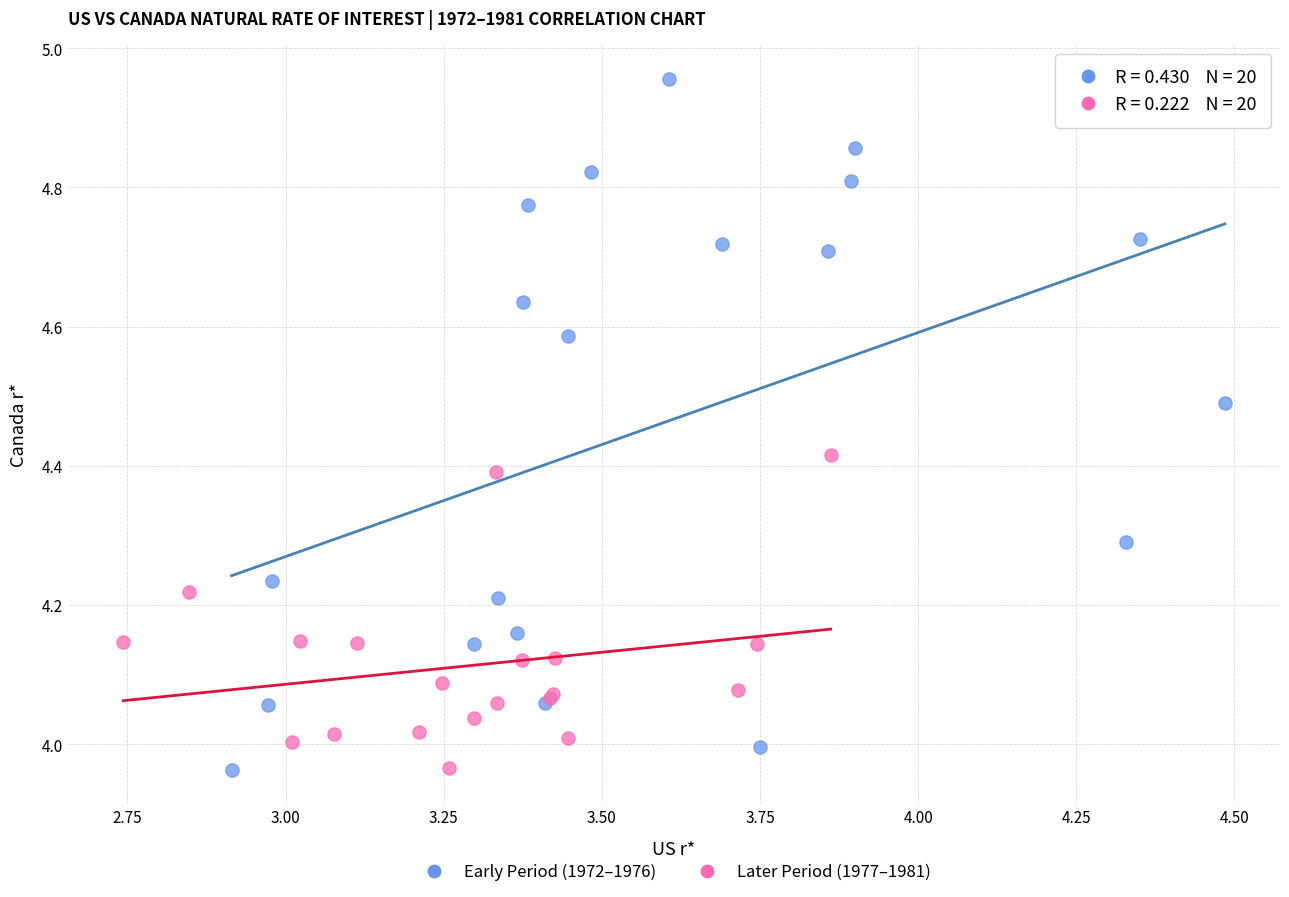

Which series has the widest spread of Y values?

Early Period (1972–1976)